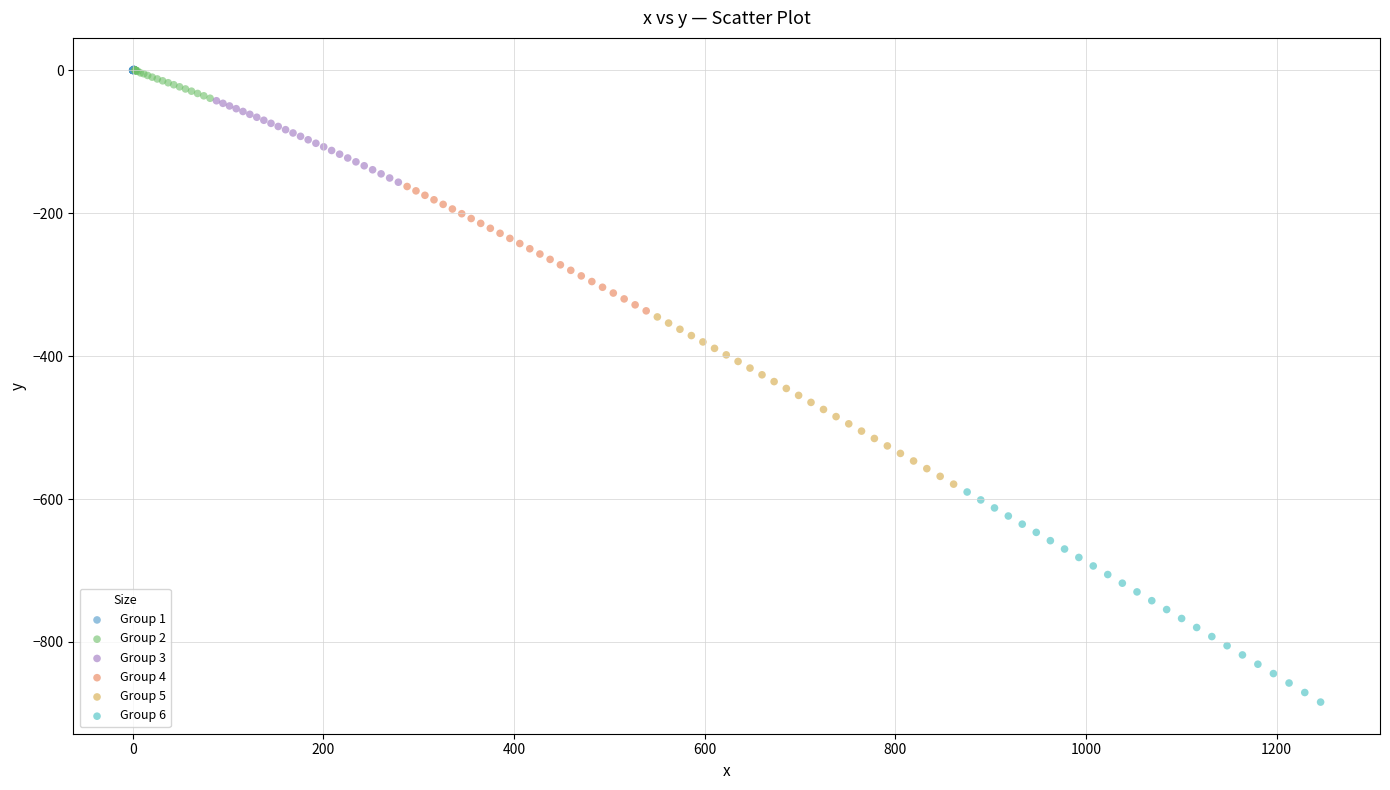

Which series contains the lowest Y value?

Group 6